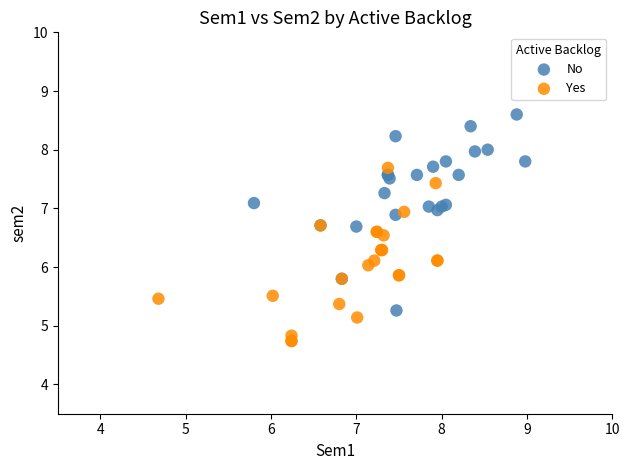

Which series has the largest Y range (max minus min)?

No